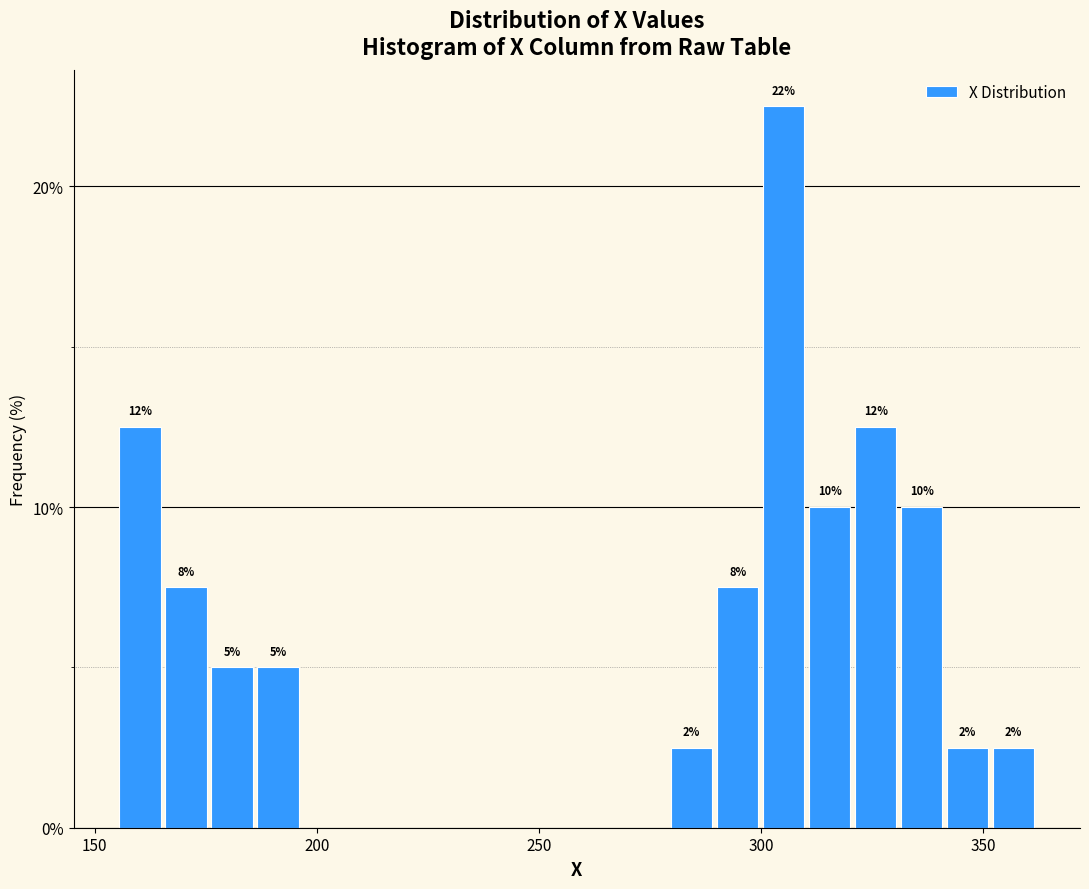

Around what value on the x-axis is the tallest bar? Give the approximate position of its centre, as read against the axis.

305